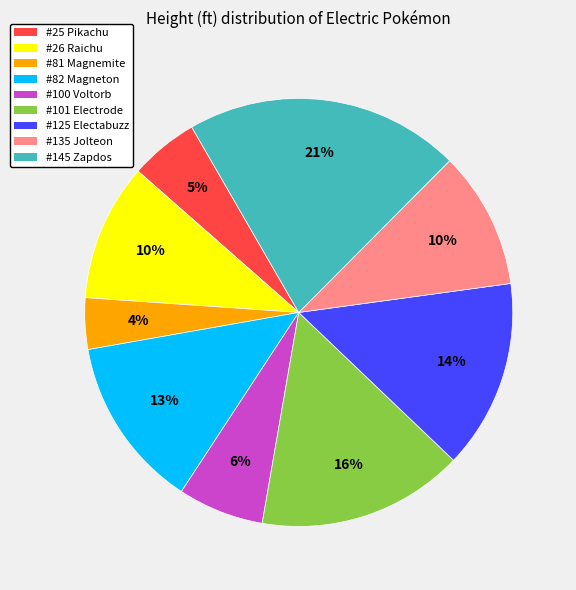

Which slice is the largest?

#145 Zapdos